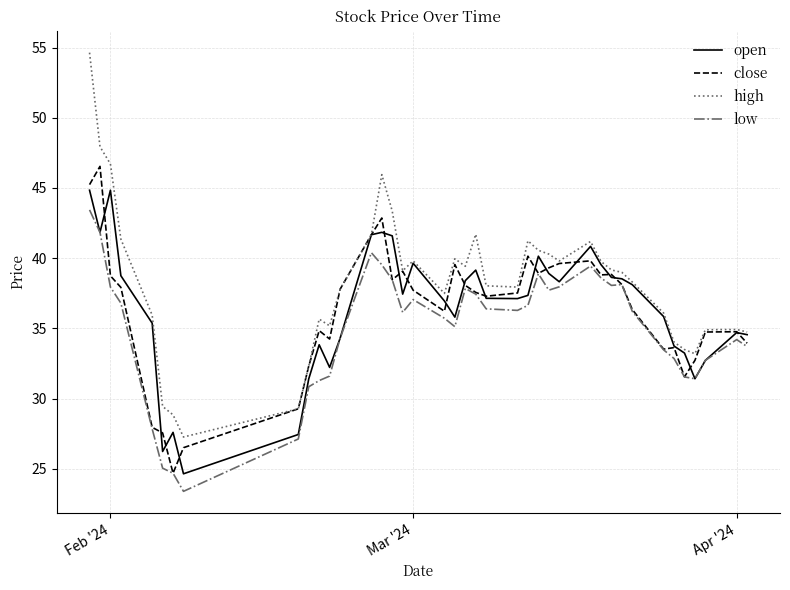

Which series has the largest total across all categories?

high